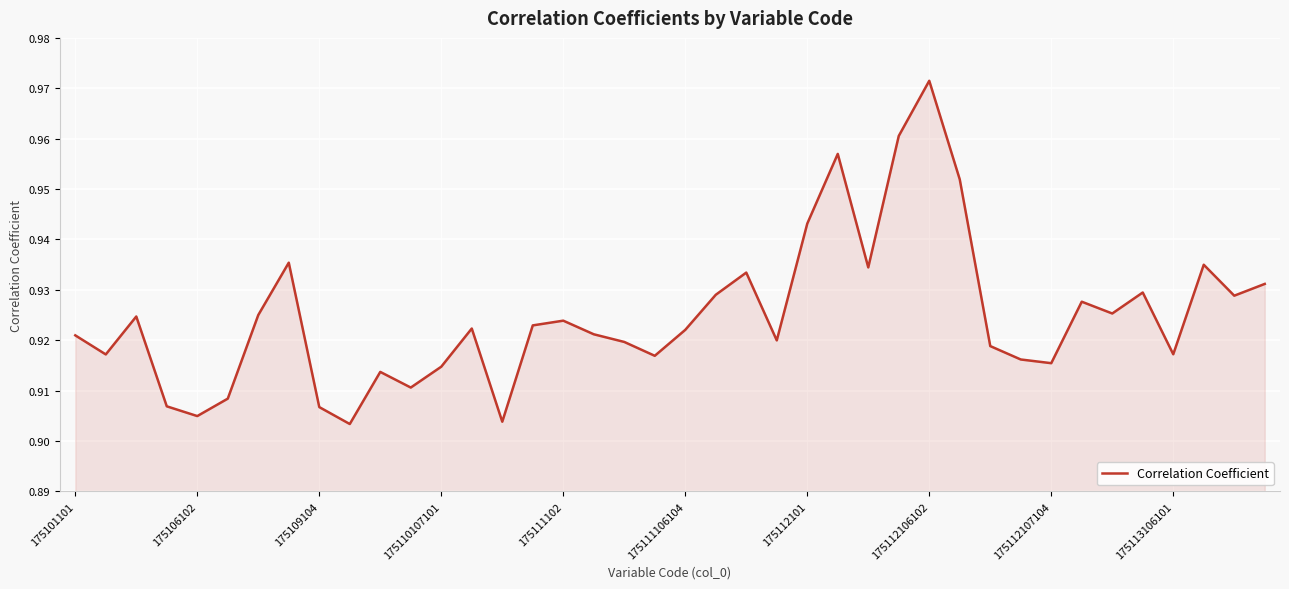

How many lines are shown in the chart?

1